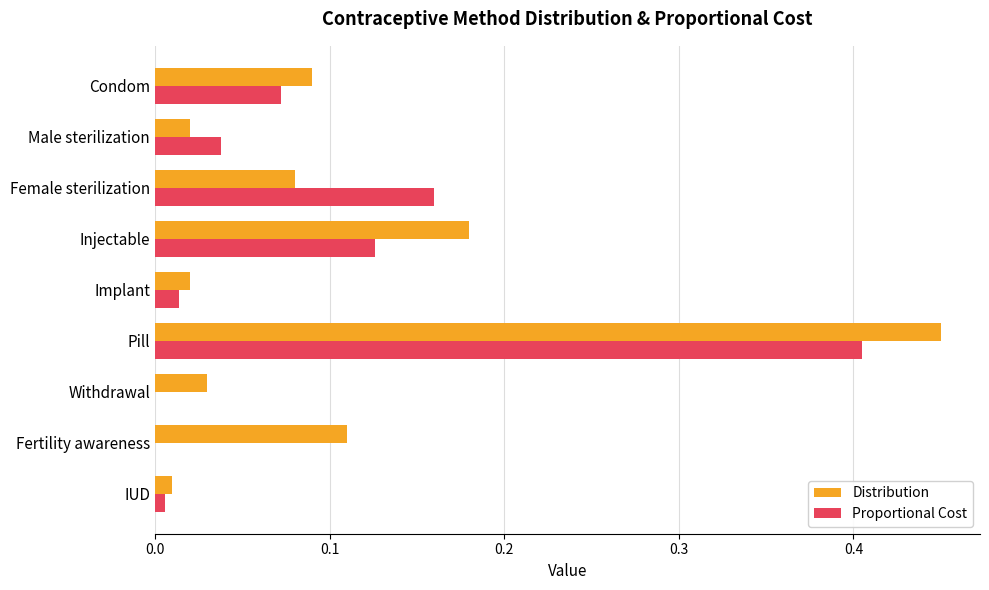

True or false: Proportional Cost has a value of 0.0 at Withdrawal.

True